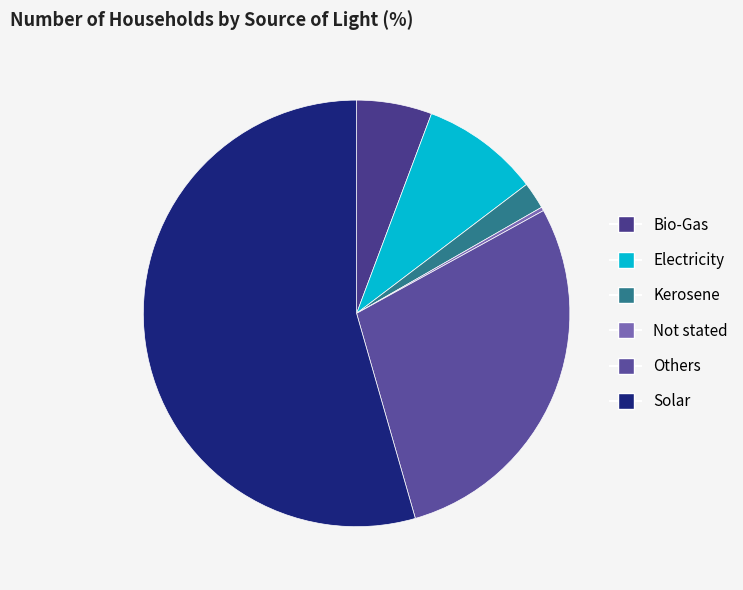

Which category has the smallest portion of the pie?

Not stated